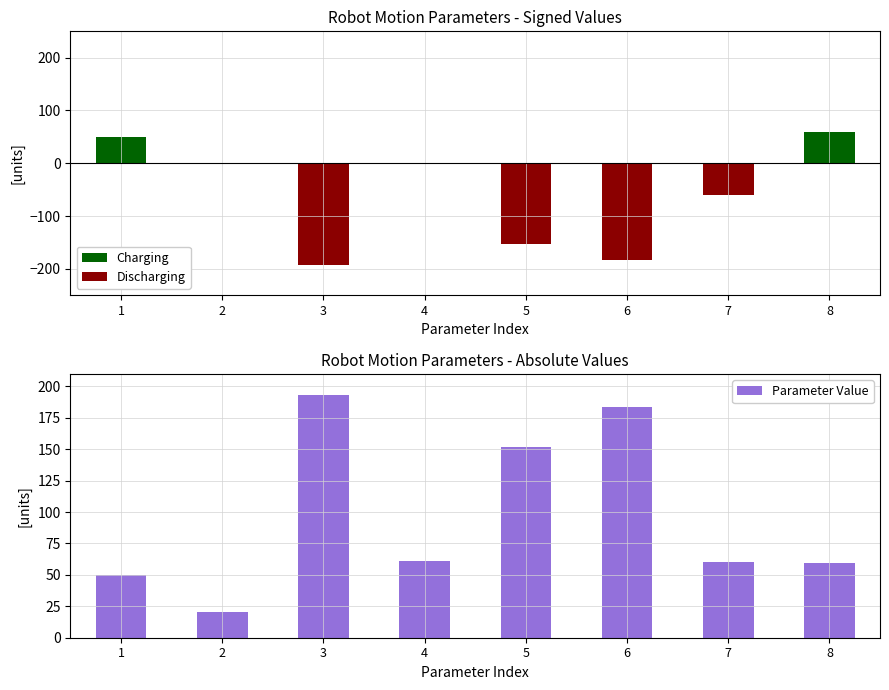

Reading left to right, what are all the values shown in this chart?

Charging: 50.0	0.0	0.0	0.0	0.0	0.0	0.0	59.8
Discharging: 0.0	0.0	-193.6	0.0	-152.0	-183.6	-60.6	0.0
Parameter Value: 50.0	20.5	193.6	60.8	152.0	183.6	60.6	59.8